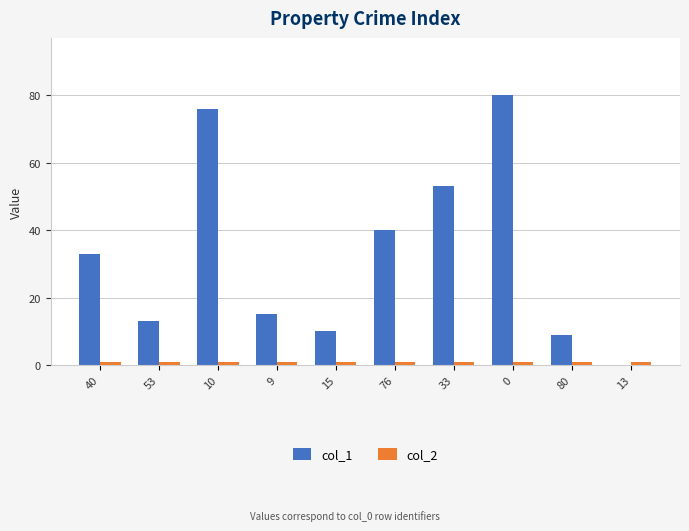

The col_1 series shows 18 at 40. True or false?

False